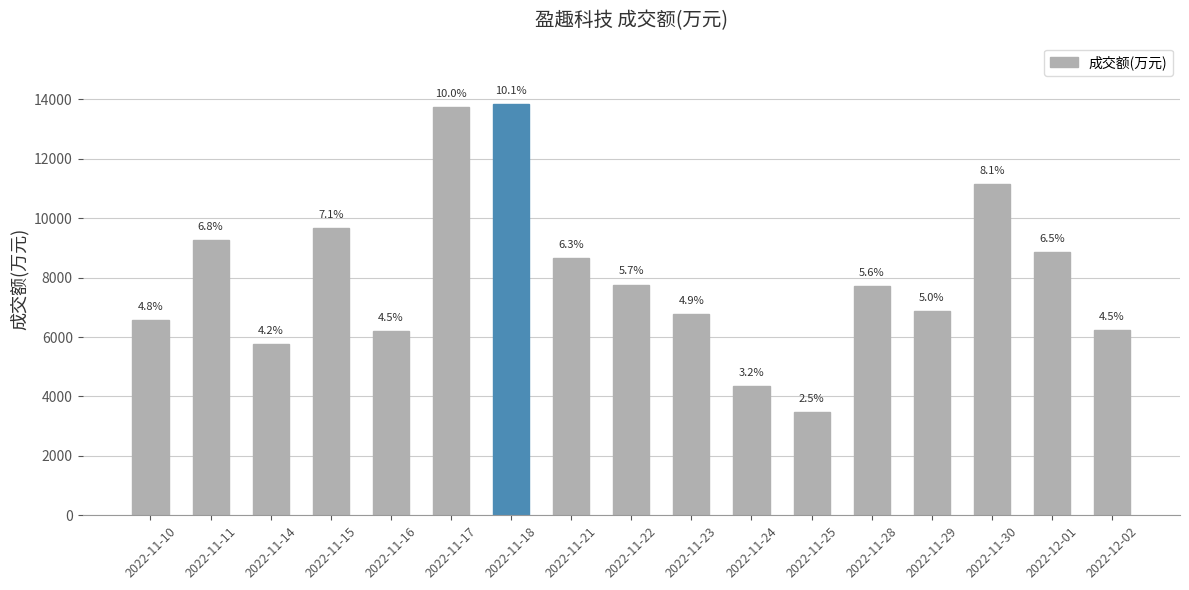

How many bars are there in total?

17